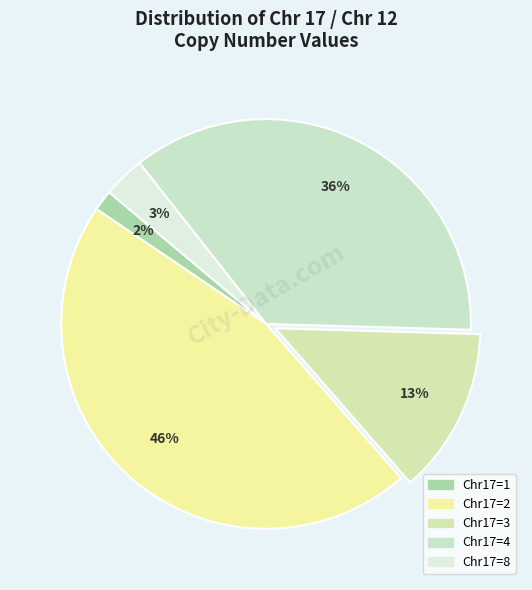

Count the number of slices in the pie.

5